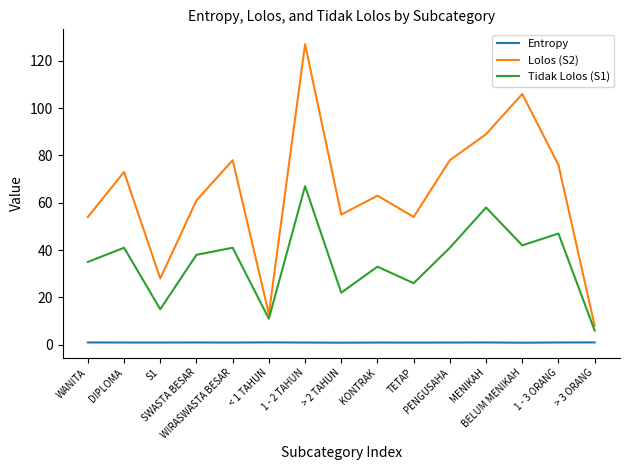

What is the maximum value for Lolos (S2)?

127.0